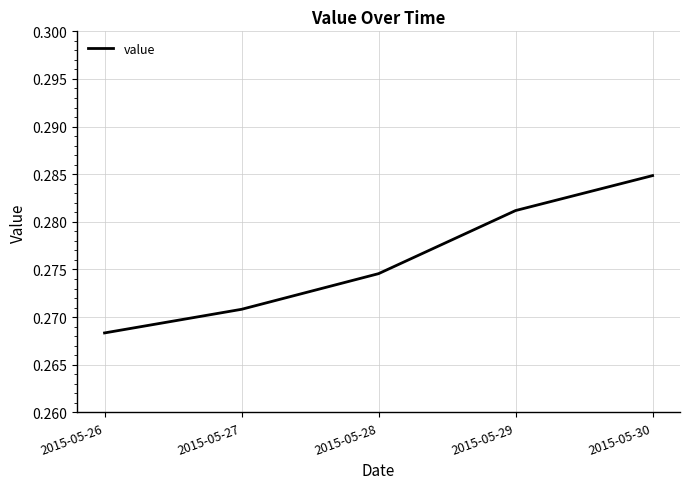

How many series are shown in this chart?

1